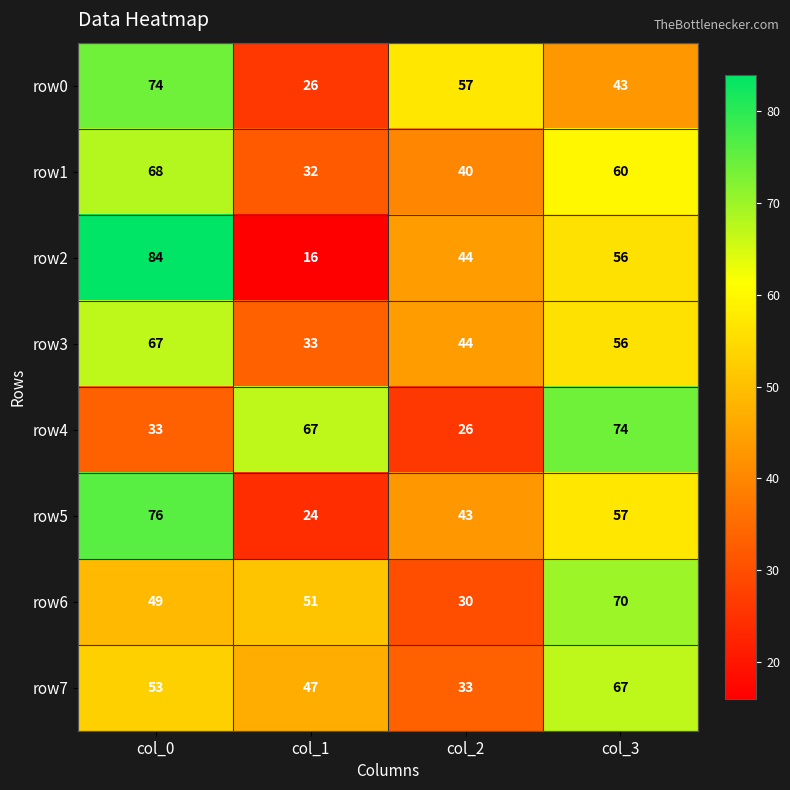

Which category has the highest value across all series?

col_0